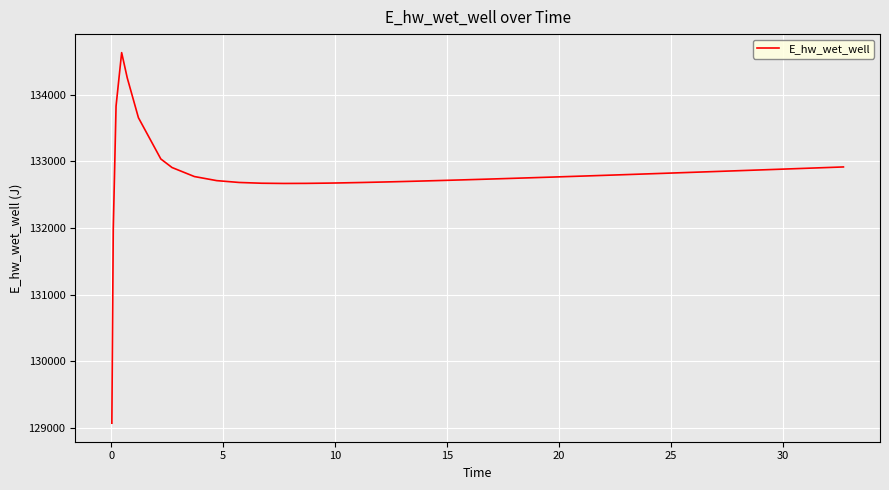

What is the maximum value shown in the chart?

134628.0